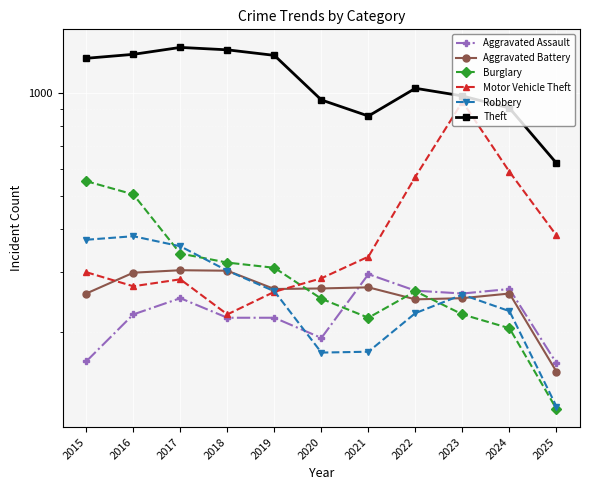

What is the maximum value shown in the chart?

1359